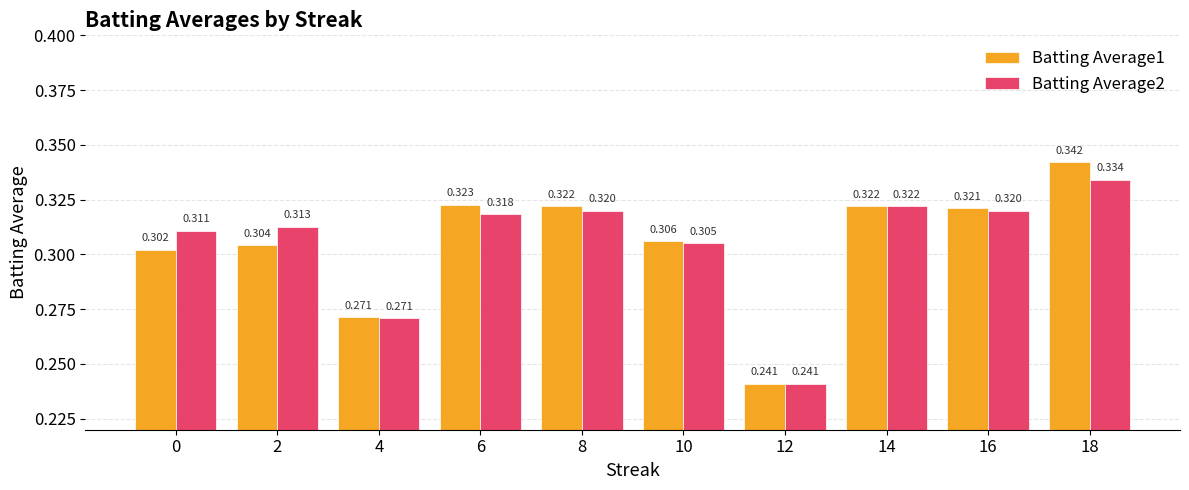

Is the value of Batting Average2 at 8 greater than the value of Batting Average1 at 12?

Yes